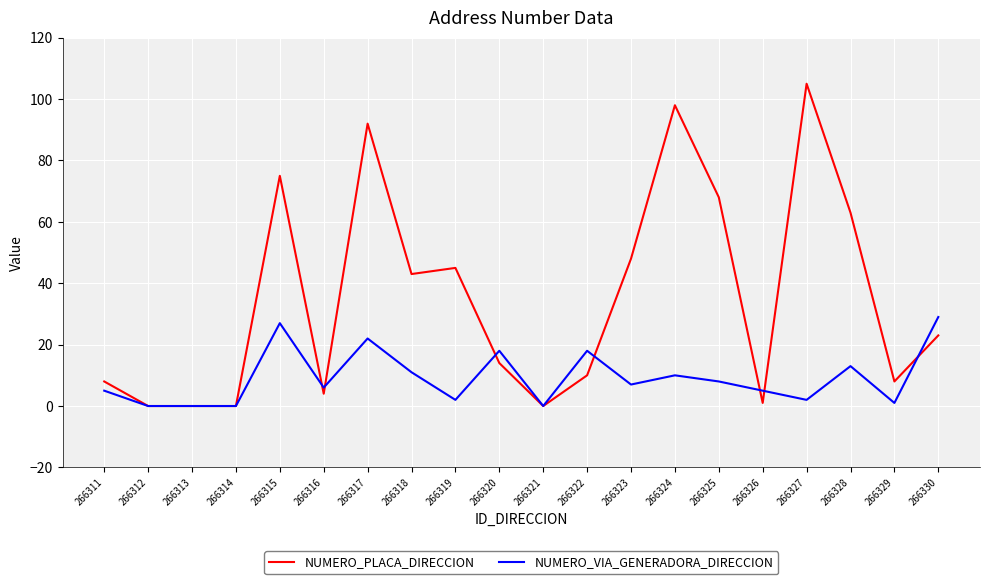

What are all the series names shown in the legend?

NUMERO_PLACA_DIRECCION, NUMERO_VIA_GENERADORA_DIRECCION